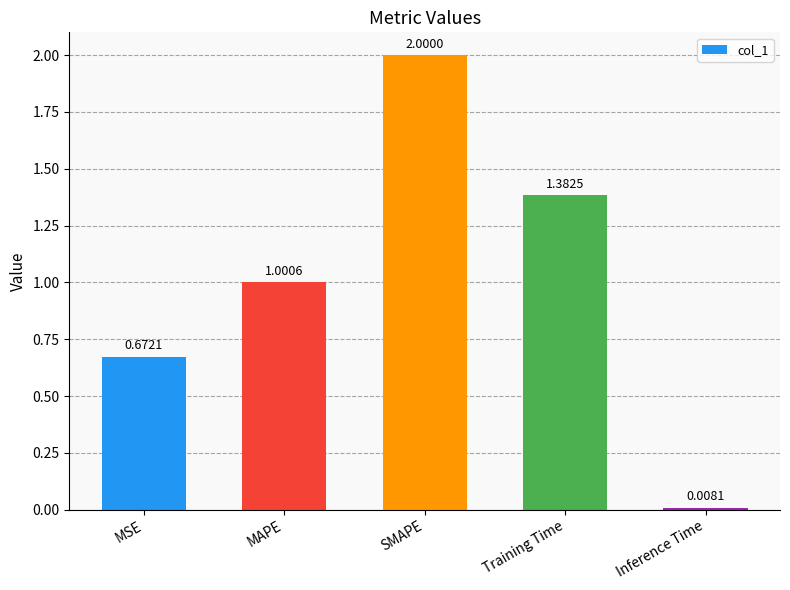

How many values are below 1?

2